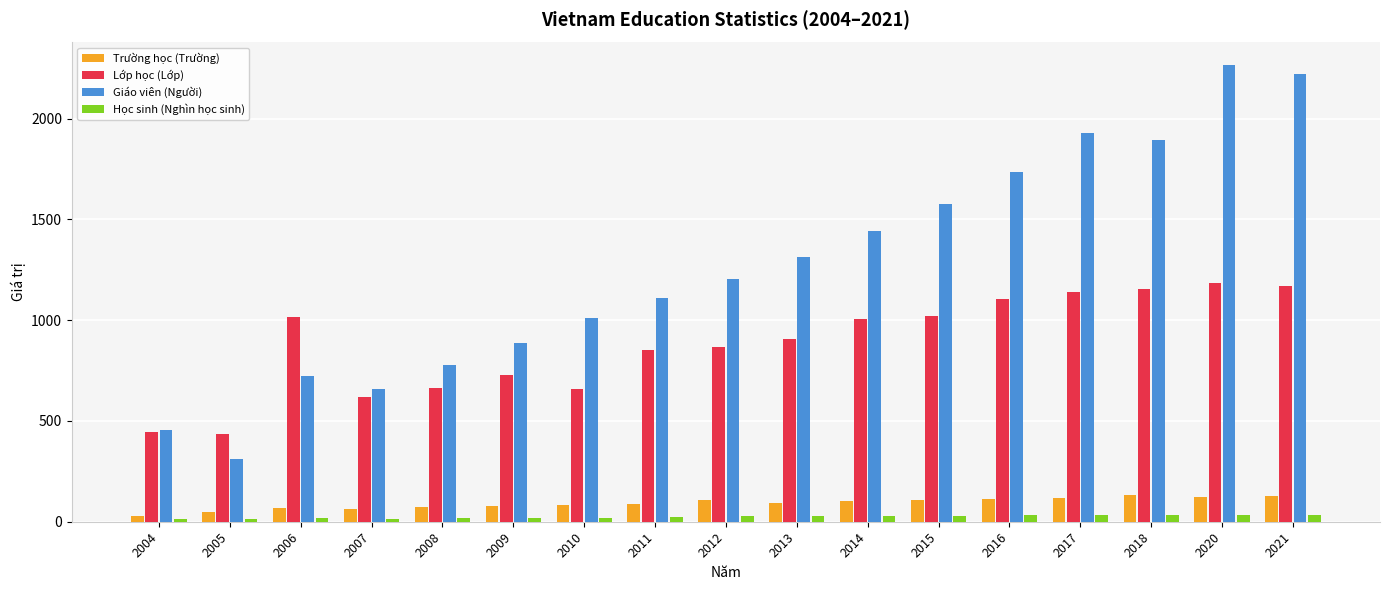

What is the approximate value of Lớp học (Lớp) at 2007?

621.0